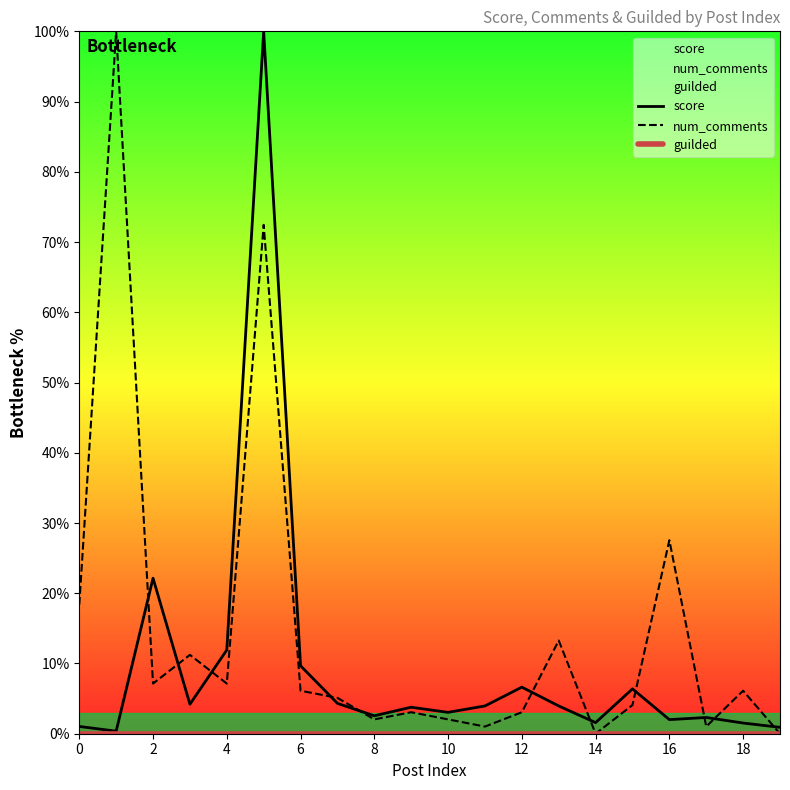

True or false: guilded has more than 0 interior local peaks.

False